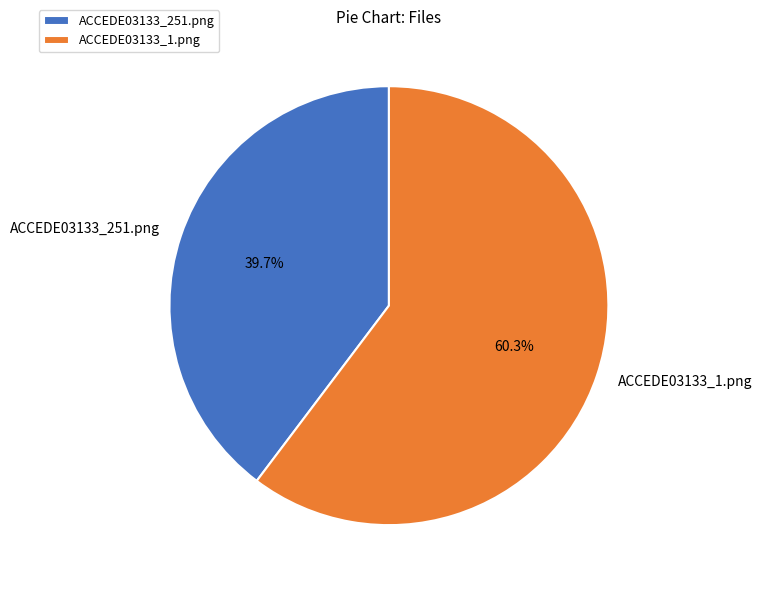

Is there any slice that represents more than half of the pie?

Yes